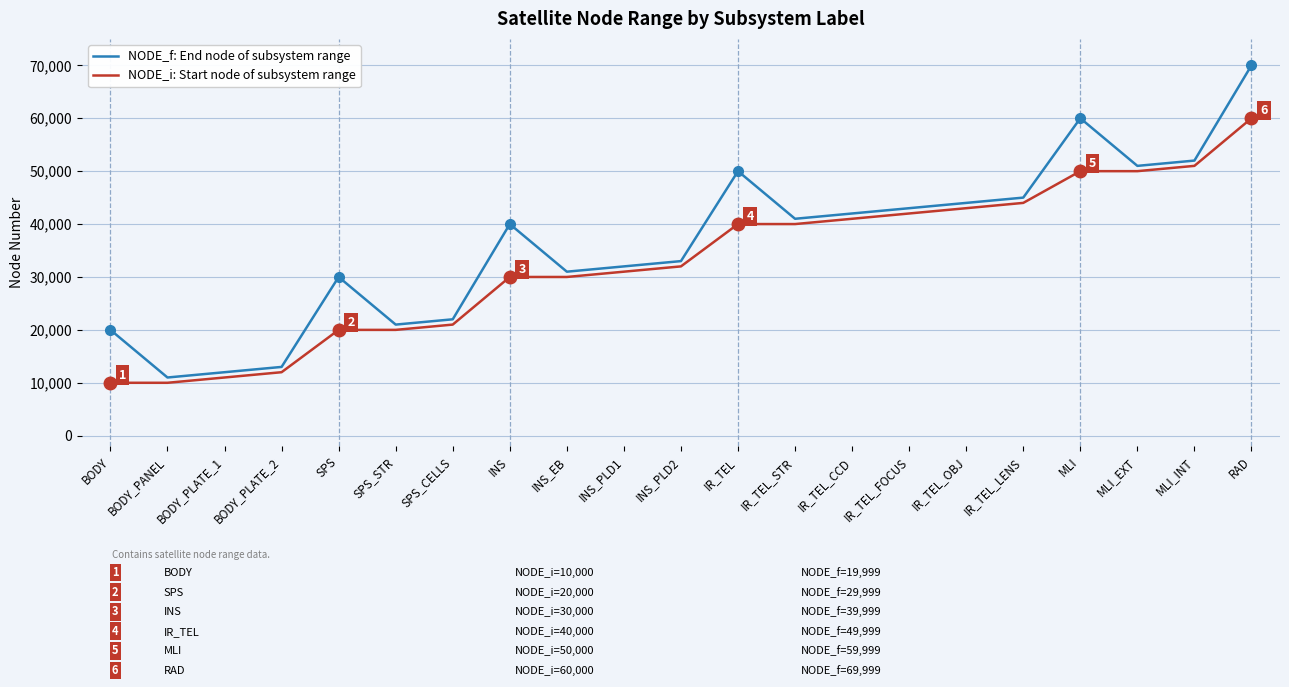

Rank the series by their average value, from highest to lowest.

NODE_f: End node of subsystem range, NODE_i: Start node of subsystem range